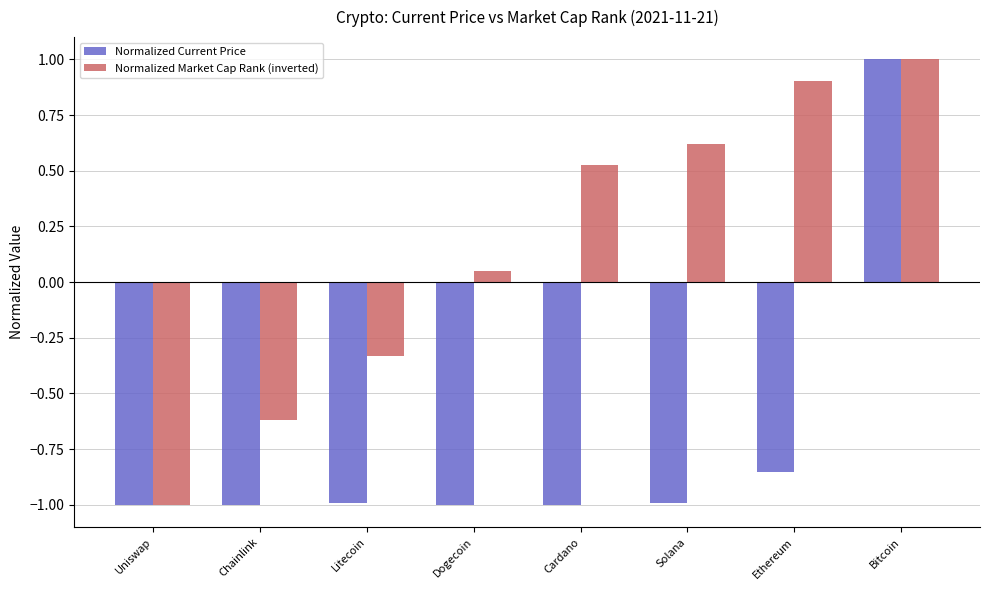

What position from the right is Dogecoin?

5